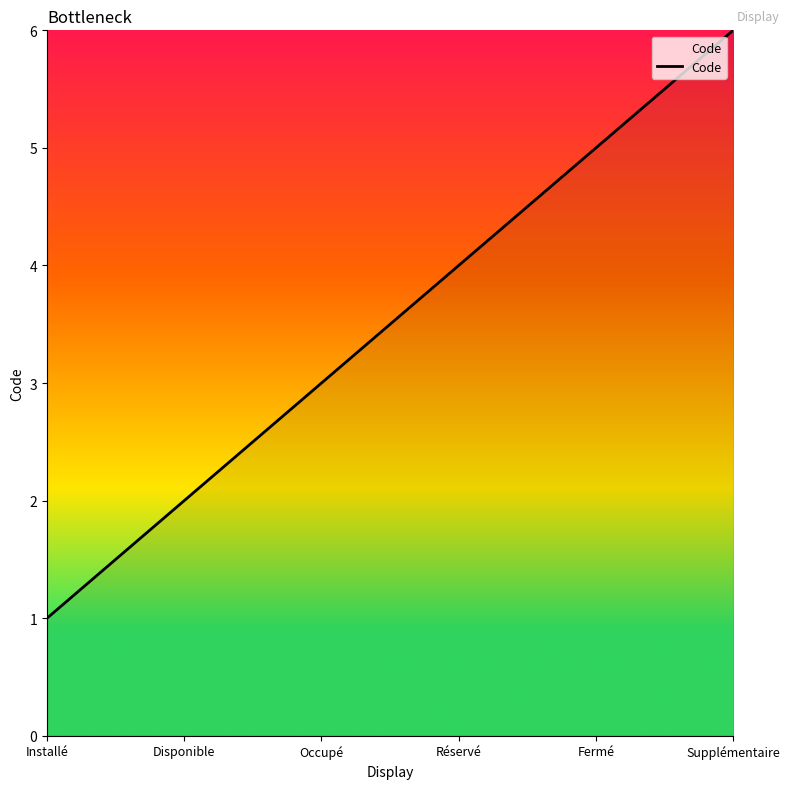

The chart shows a value of 5 at Réservé. True or false?

False